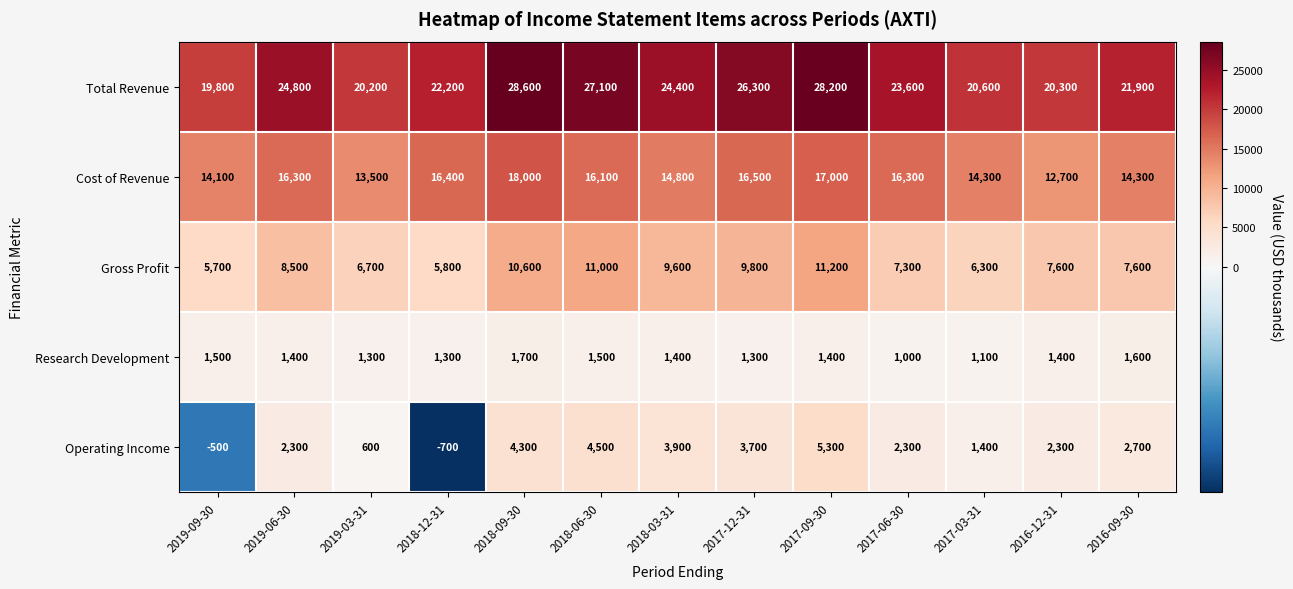

How many data points does each series have?

13